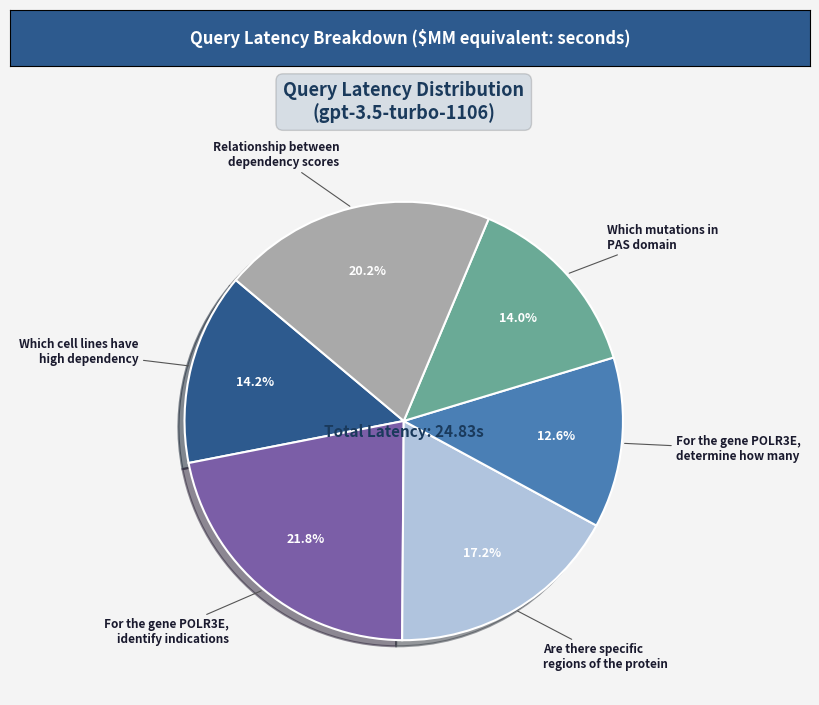

Which slice is the smallest?

For the gene POLR3E, determine how many